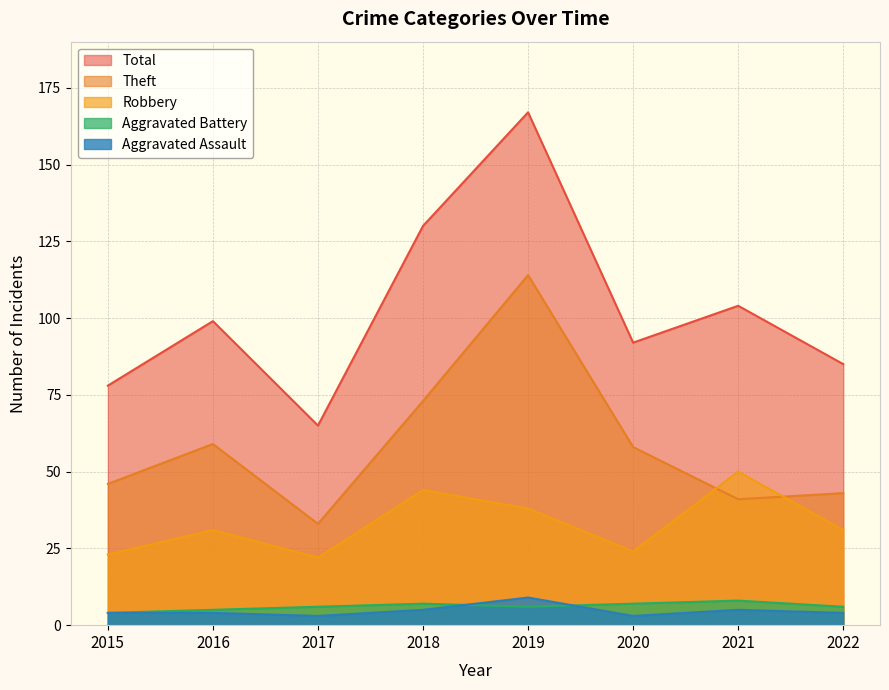

At which category does Aggravated Battery reach its first local peak?

2018